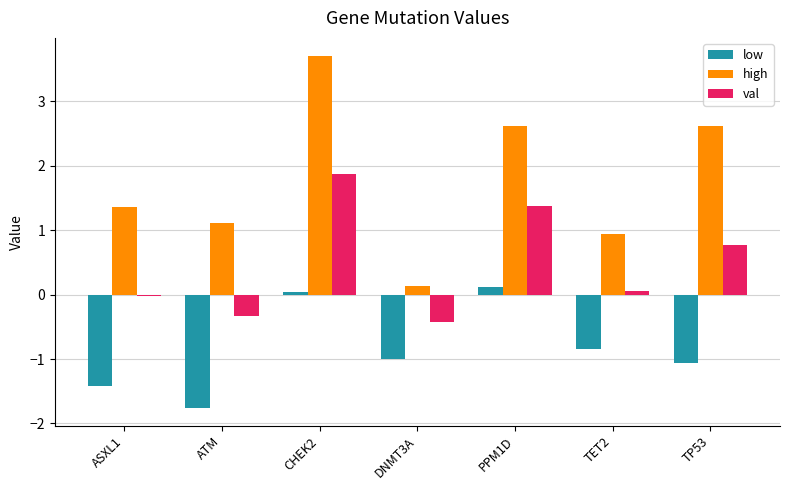

What is the sum of all val values?

3.3